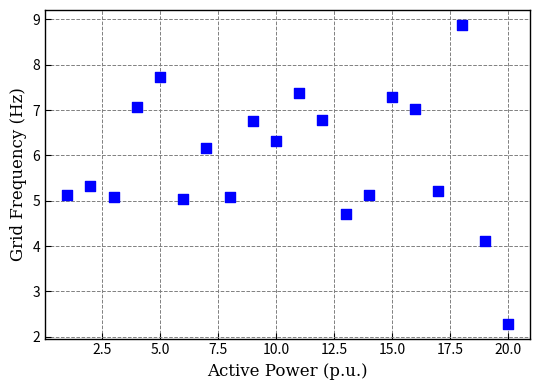

What is the range of X values (max minus min)?

19.0